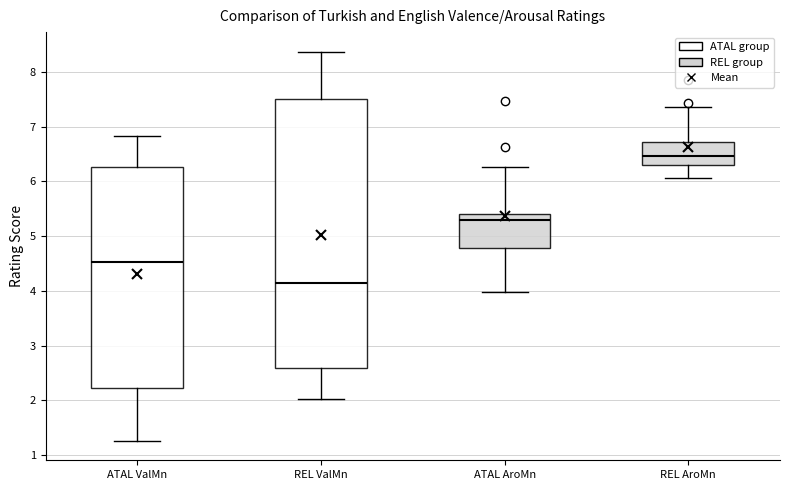

Which box has the lowest median line?

REL ValMn